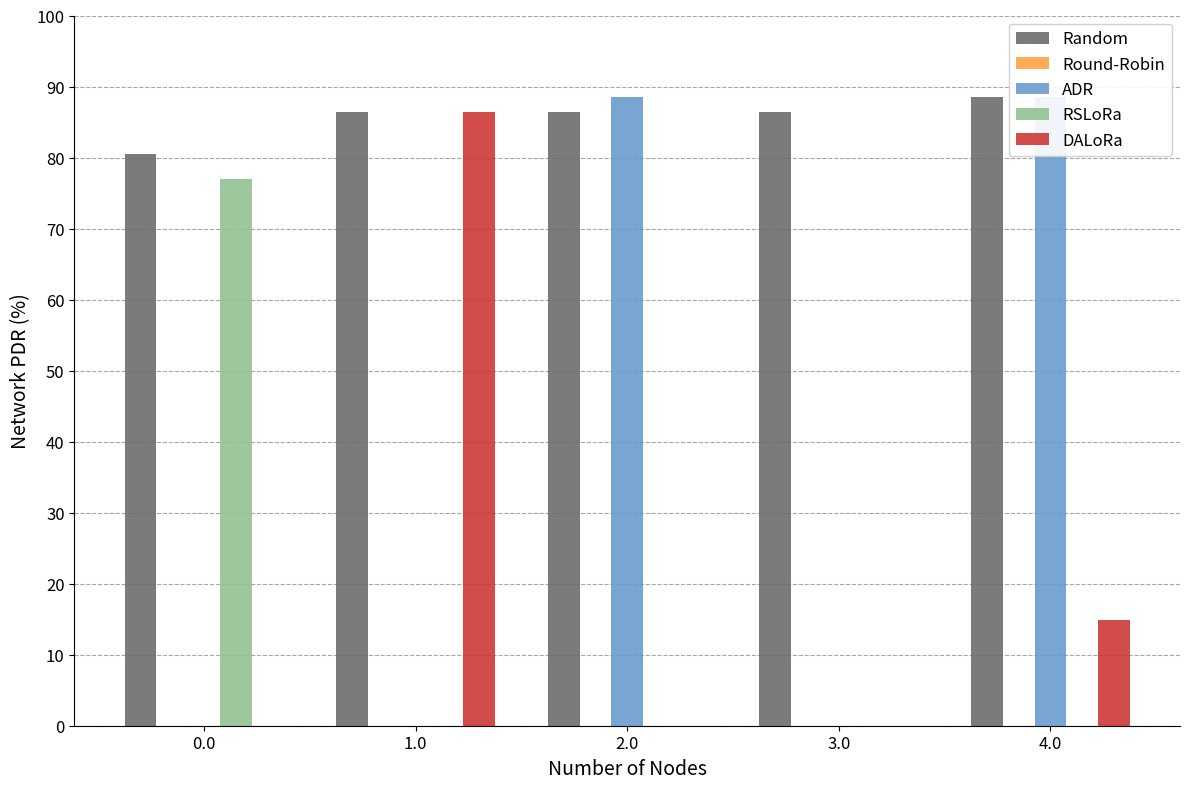

True or false: Random has a value of 138.5 at 3.0.

False